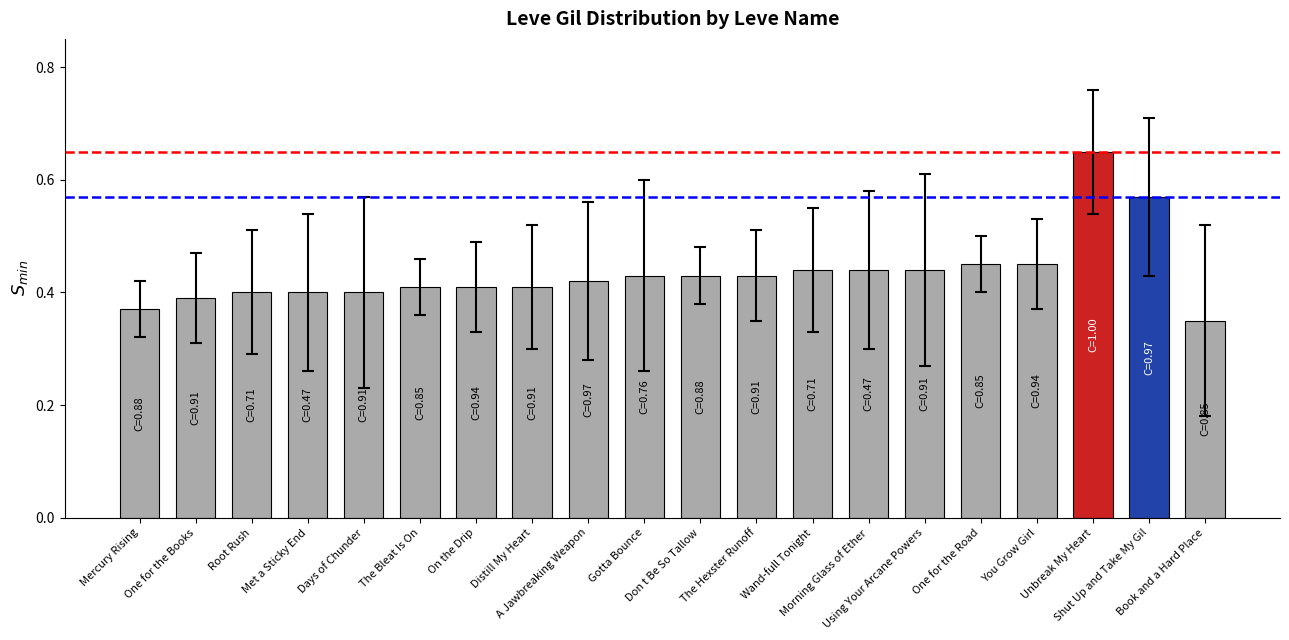

At which label is the value closest to 0?

Book and a Hard Place